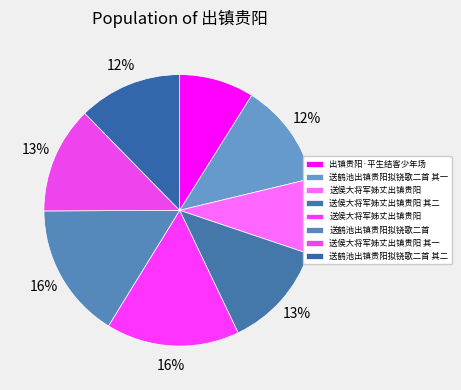

Count the number of slices in the pie.

8